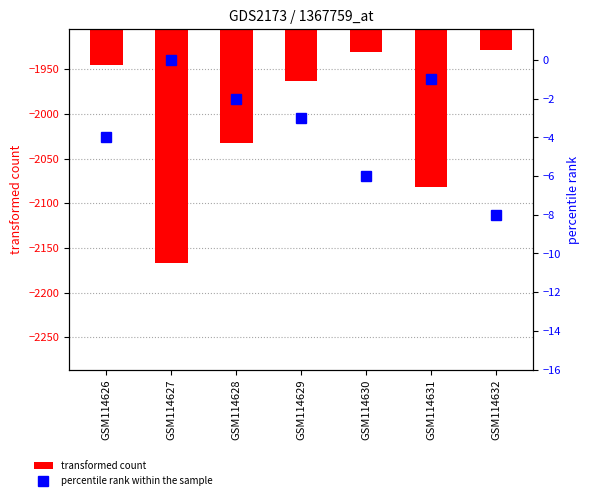

How many groups of bars are there?

7